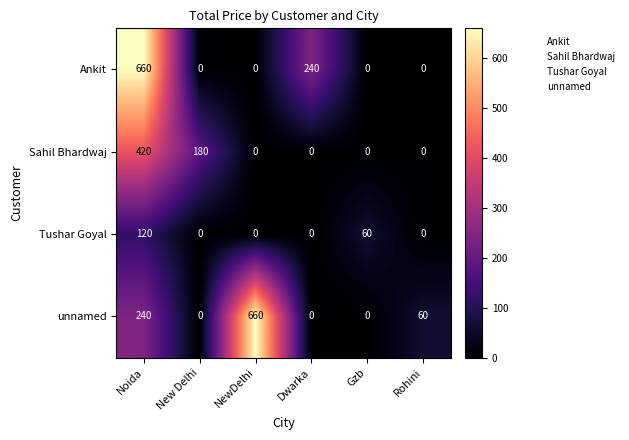

The value of Sahil Bhardwaj at Dwarka is 0. True or false?

True